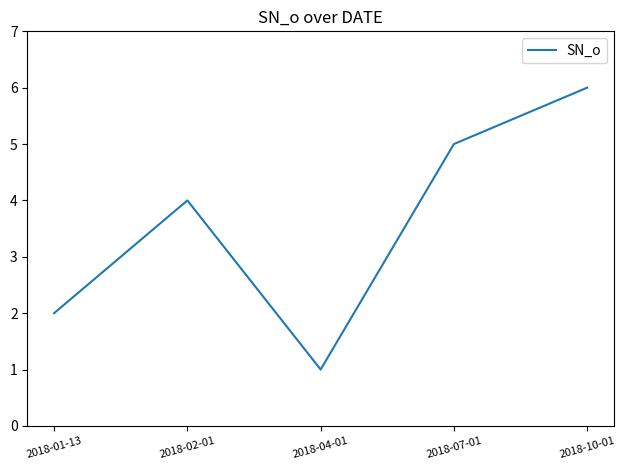

What is the greatest value displayed?

6